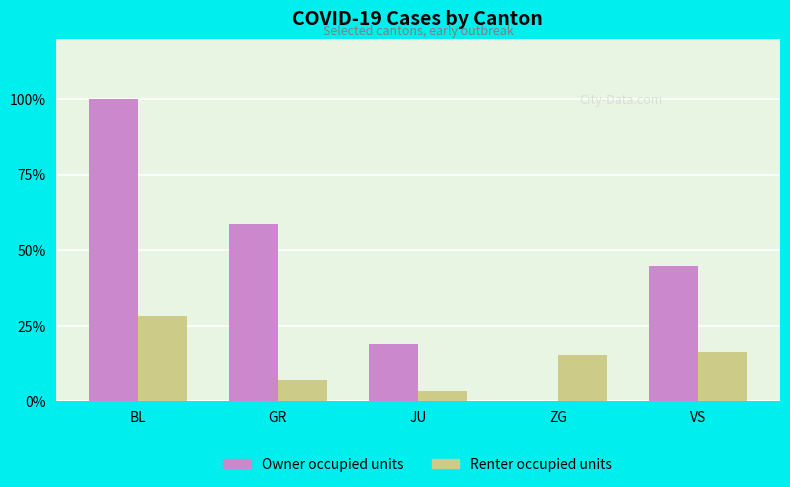

What is the sum of the Owner occupied units values at ZG and JU?

18.8